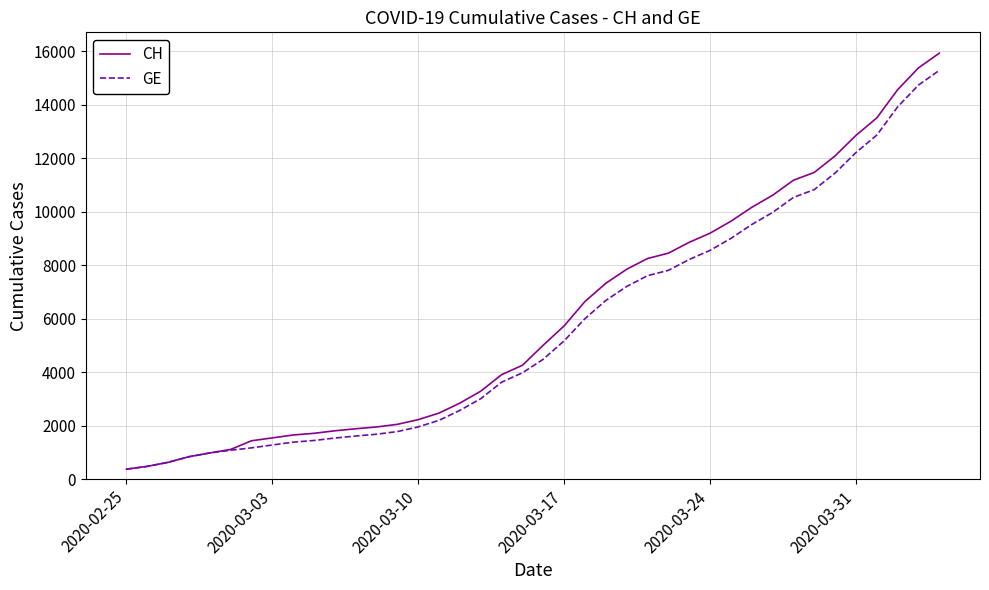

What is the highest value of the CH series?

15926